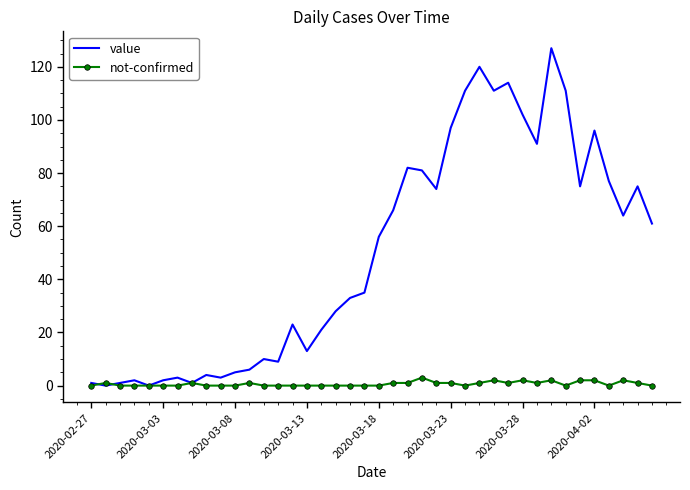

List the series in order of their overall mean, highest first.

value, not-confirmed